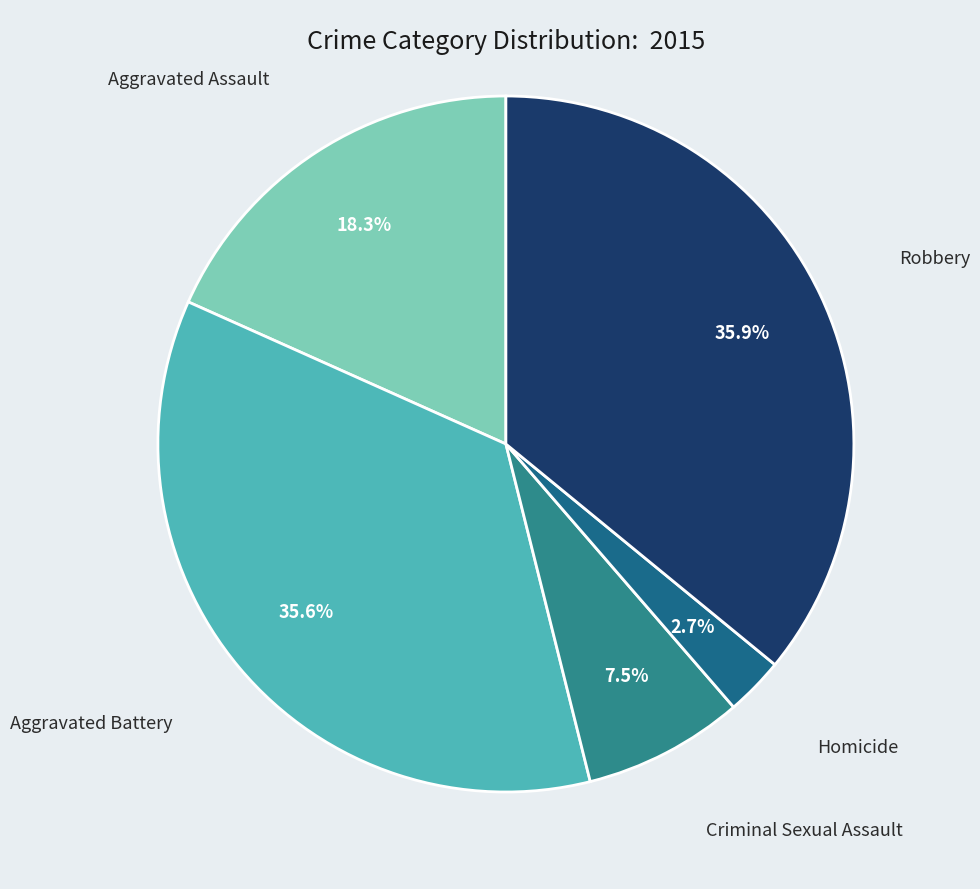

Does any single category account for the majority?

No